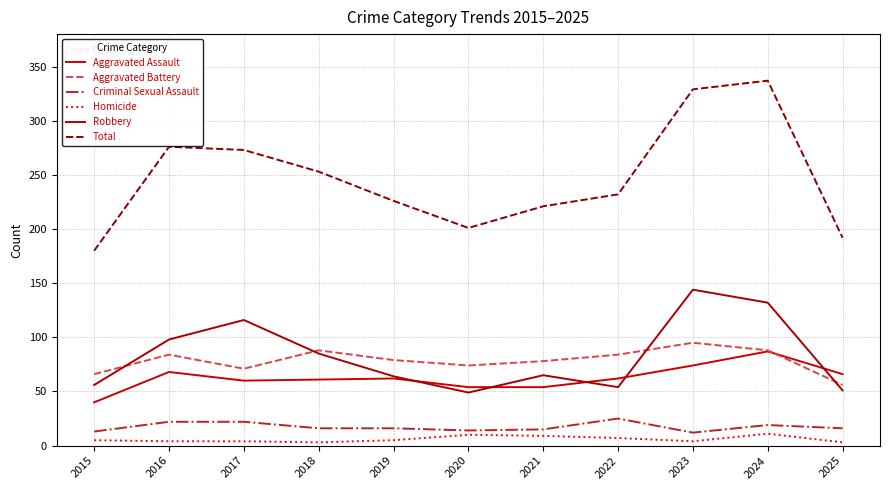

What is the value of the Homicide point at the 3rd from the left?

4